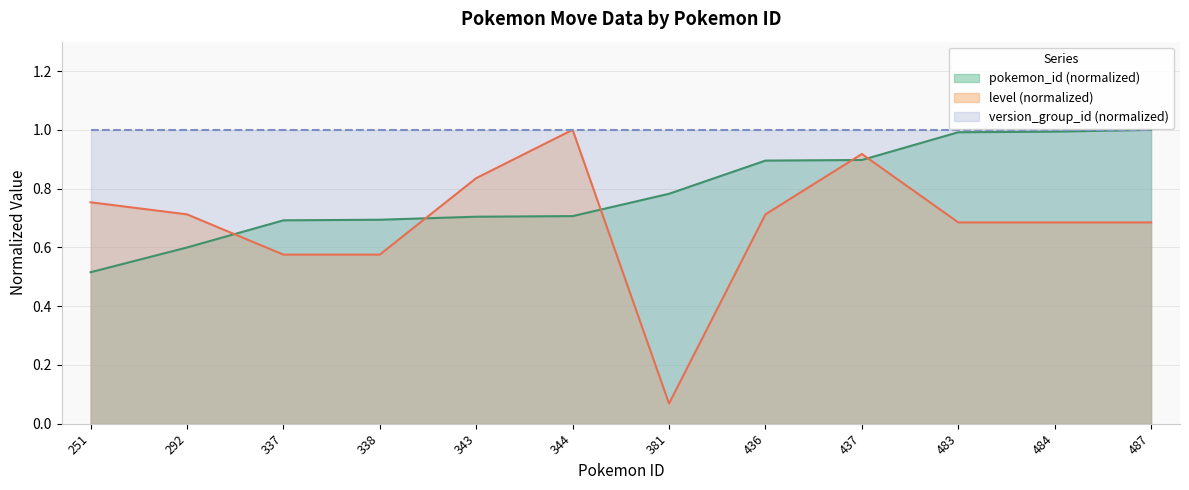

What is the lowest value of the level series?

0.1